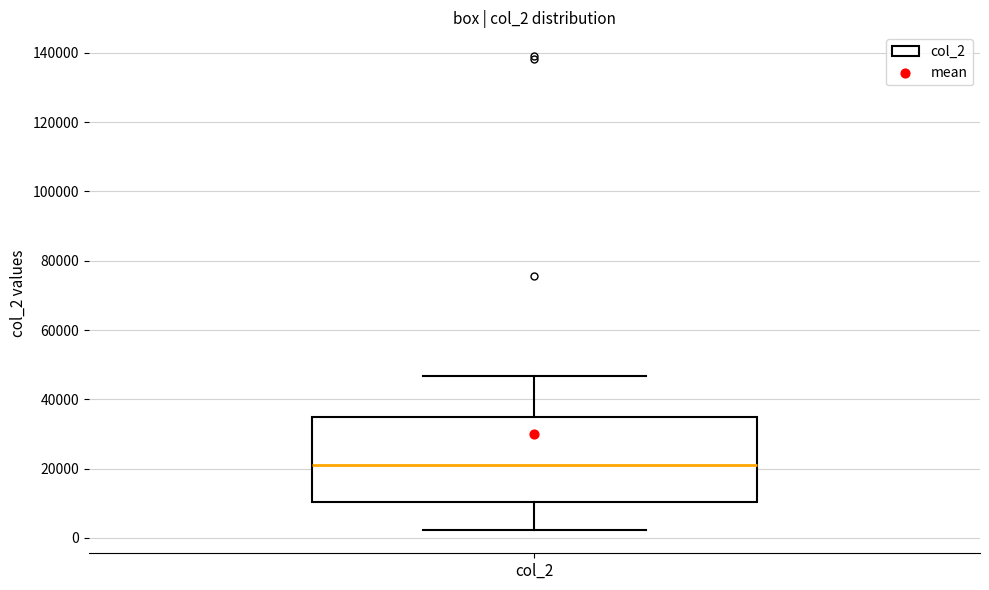

Read this box plot against the y-axis: the position of the median line, the range covered by the box, and the ends of both whiskers. The values are not printed on the chart, so give them approximately, as read against the axis.

median 22000, box 10000 to 34000, whiskers 2000 to 46000